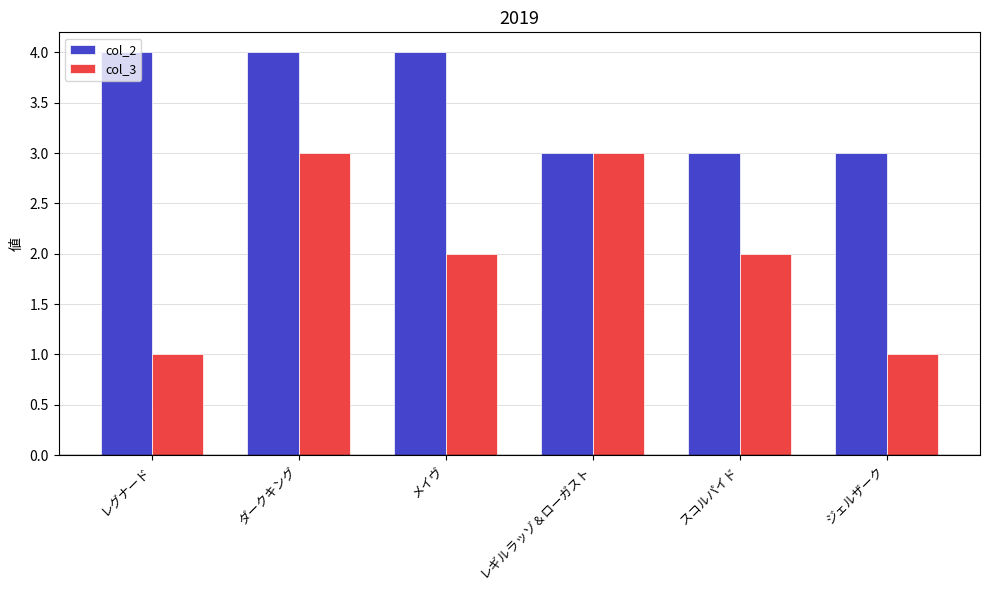

At which label does col_3 first exceed 2?

ダークキング